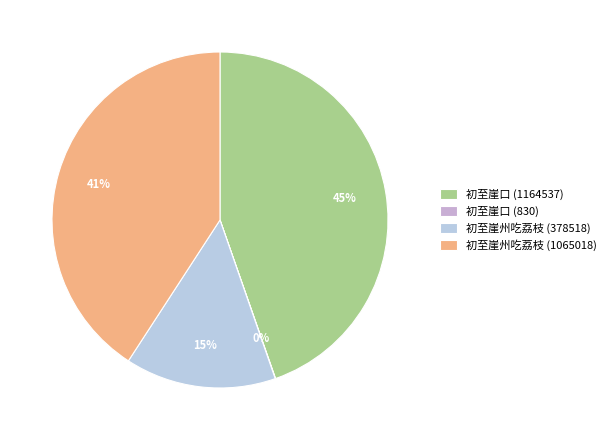

To the nearest percent, what is the combined percentage of 初至崖口 (830) and 初至崖州吃荔枝 (1065018)?

41%